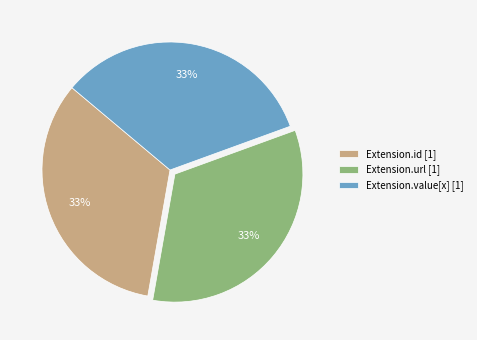

How many segments does this pie chart have?

3